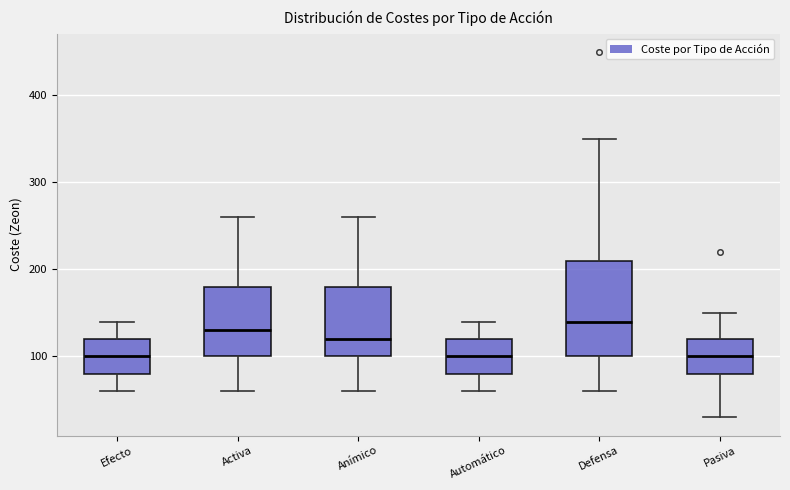

Reading left to right, read every box against the y-axis: the position of its median line, the range the box covers, and the ends of its whiskers. The values are not printed on the chart, so give them approximately, as read against the axis.

Efecto: median 100, box 80 to 120, whiskers 60 to 140
Activa: median 130, box 100 to 180, whiskers 60 to 260
Anímico: median 120, box 100 to 180, whiskers 60 to 260
Automático: median 100, box 80 to 120, whiskers 60 to 140
Defensa: median 140, box 100 to 210, whiskers 60 to 350
Pasiva: median 100, box 80 to 120, whiskers 30 to 150